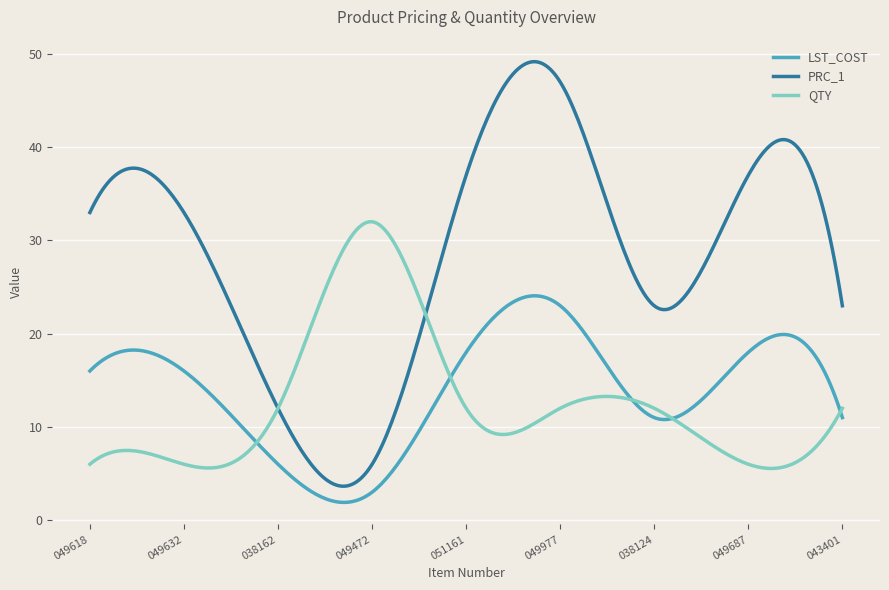

True or false: PRC_1 and LST_COST intersect in this chart.

False